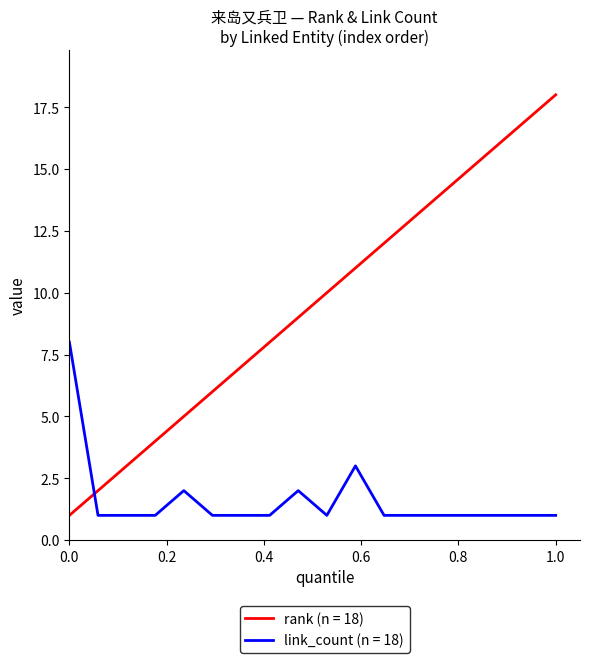

Which series has the largest total across all categories?

rank (n = 18)